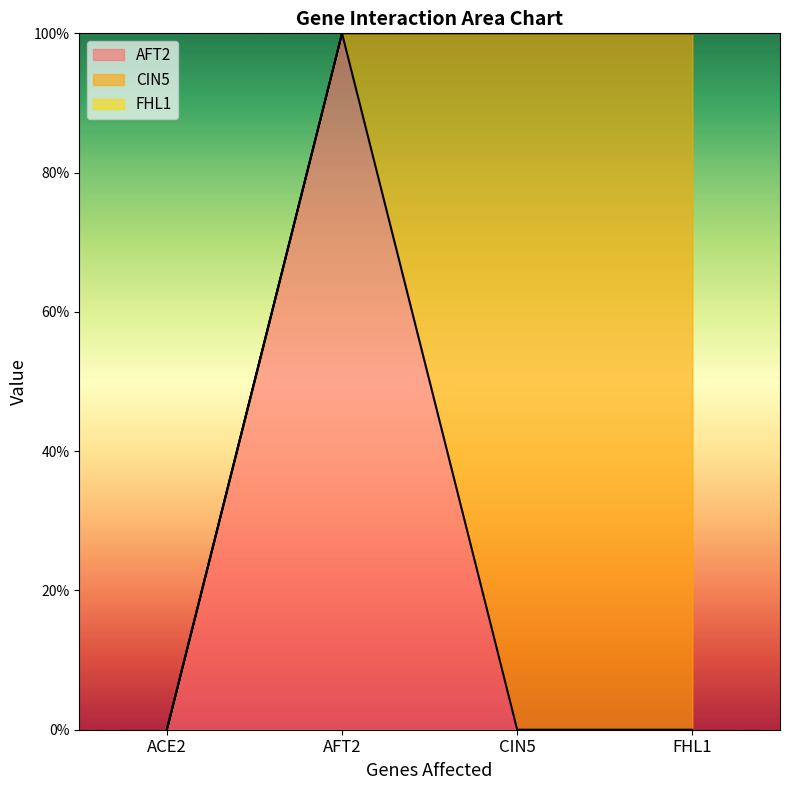

Rank the series at FHL1 from highest to lowest value.

CIN5, FHL1, AFT2